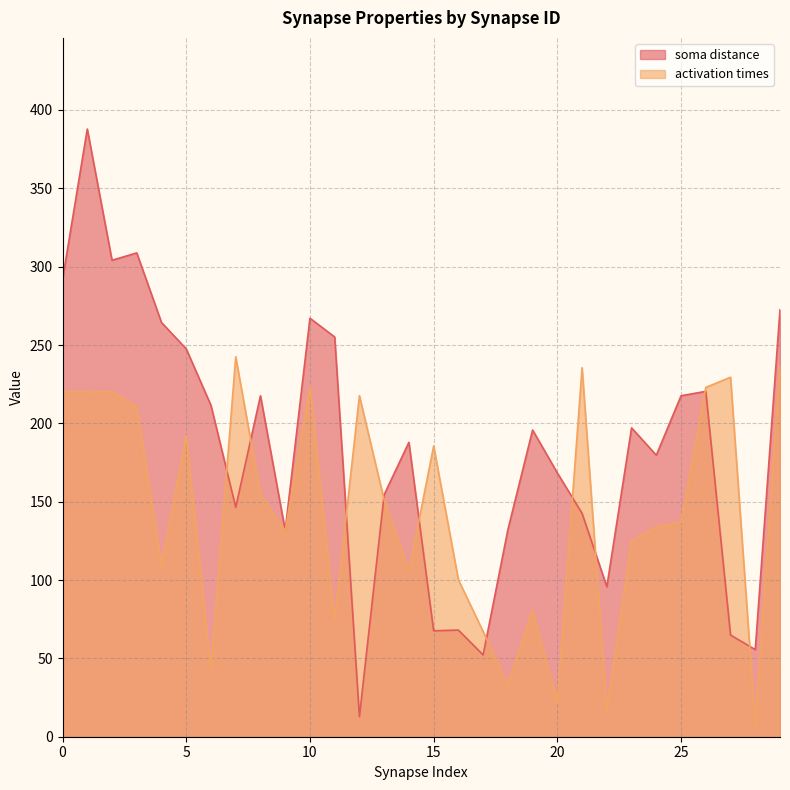

Reading left to right, transcribe all the data shown in this chart.

soma distance: 291.8	387.8	304.1	308.8	264.4	247.5	211.5	146.4	217.6	131.7	267.1	255.1	12.8	154.5	187.9	67.6	68.1	52.2	132.0	195.8	168.4	142.6	95.7	197.1	179.7	217.6	220.4	64.9	55.6	272.5
activation times: 220.1	220.1	220.2	210.7	109.7	192.0	42.8	242.5	154.7	131.4	223.1	74.6	217.7	151.0	105.6	185.6	100.2	67.2	32.8	80.8	22.2	235.5	16.8	124.8	133.9	136.9	222.9	229.4	7.9	236.9